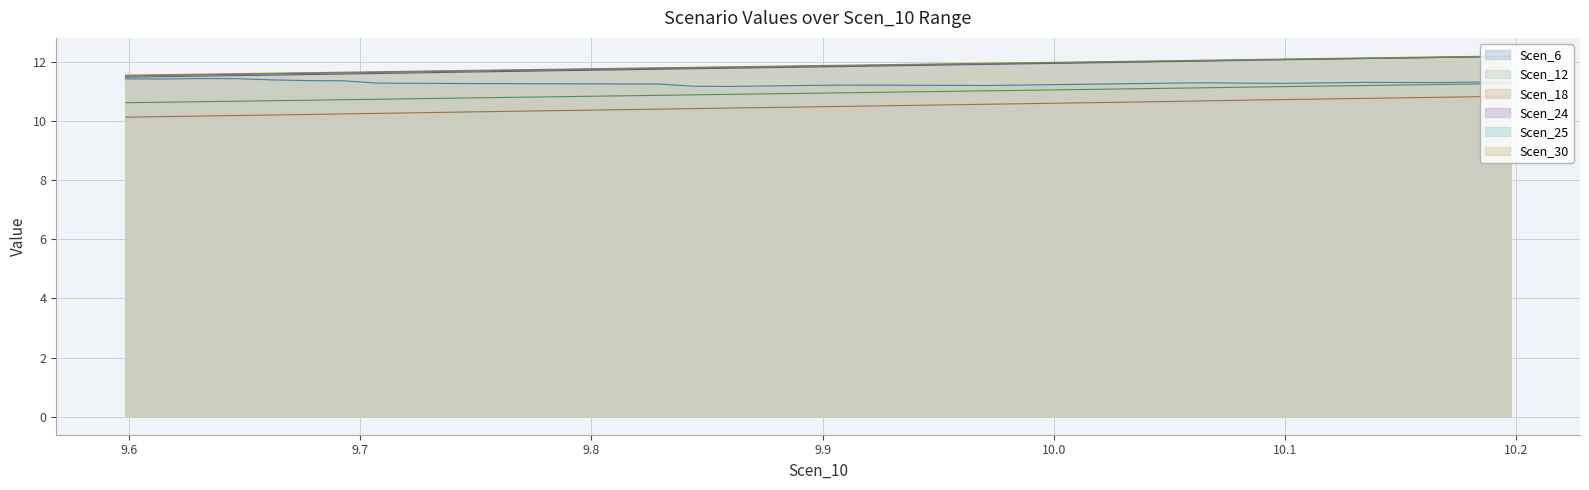

What is the sum of the Scen_6 values at 9.971578157890299 and 9.986949410988514?

22.4